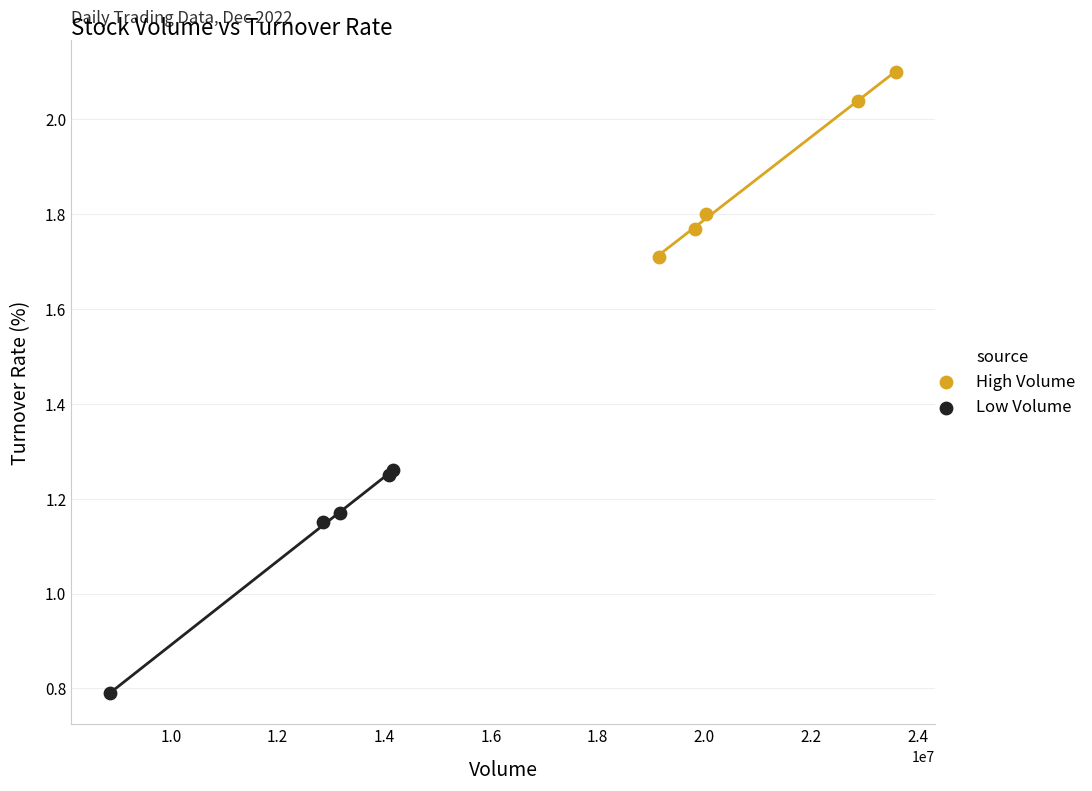

Which series reaches the minimum Y coordinate?

Low Volume